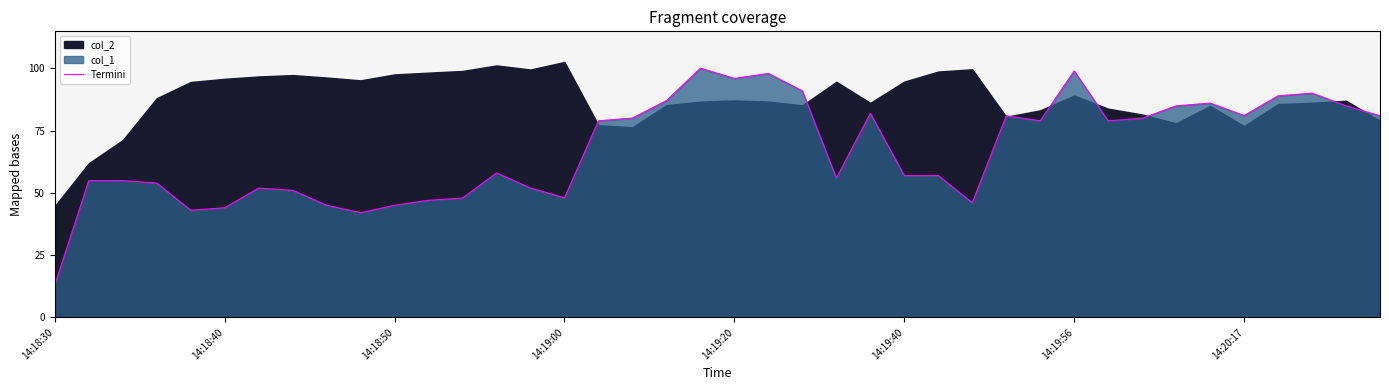

What is the label of the 31st point from the right?

9